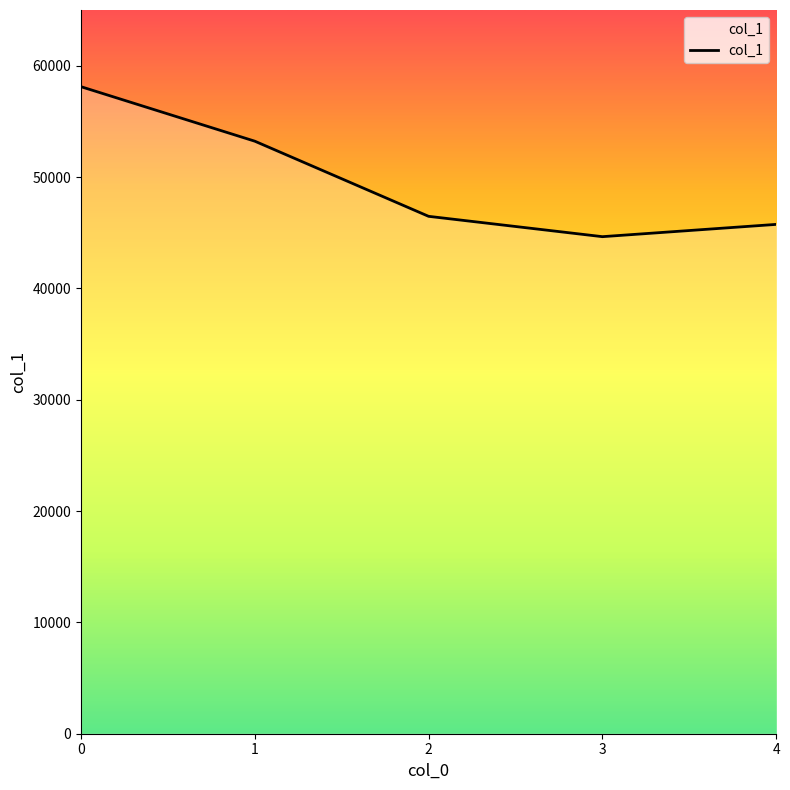

What is the approximate value at 3, to the nearest 50?

44650